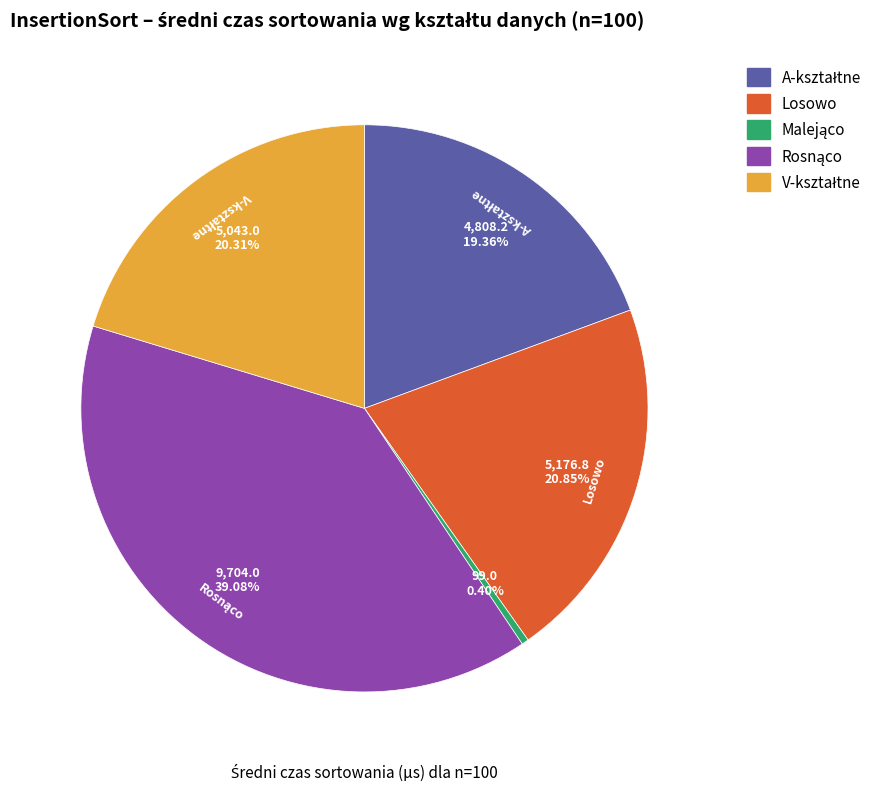

Is there a majority slice in this chart?

No